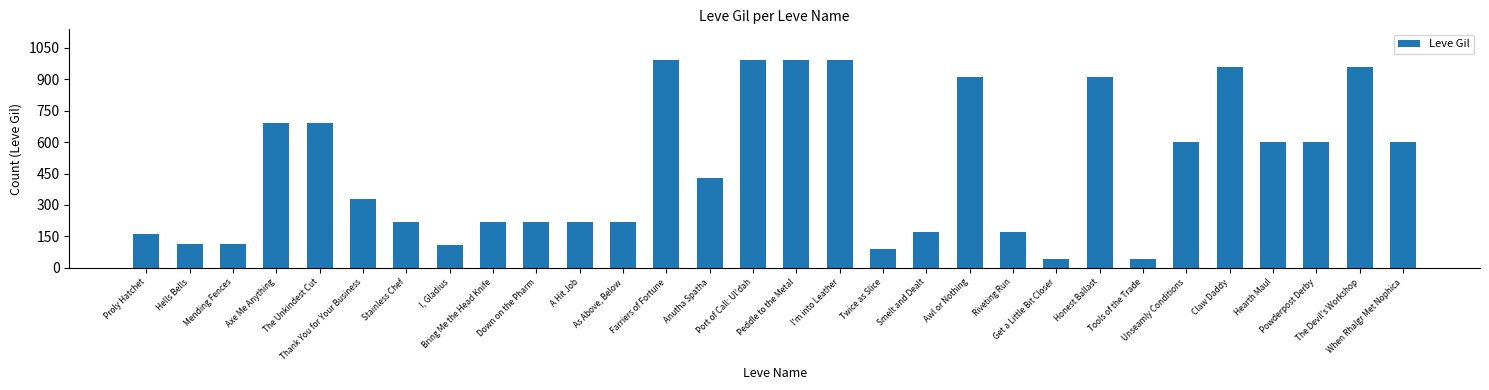

The value at Hearth Maul is 272. True or false?

False